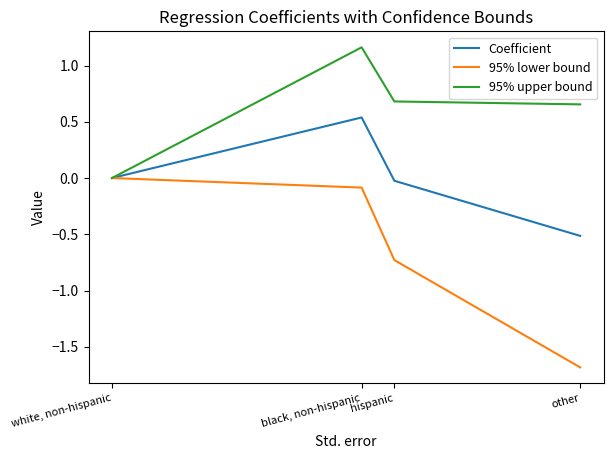

The 95% upper bound series shows 0.7 at other. True or false?

True